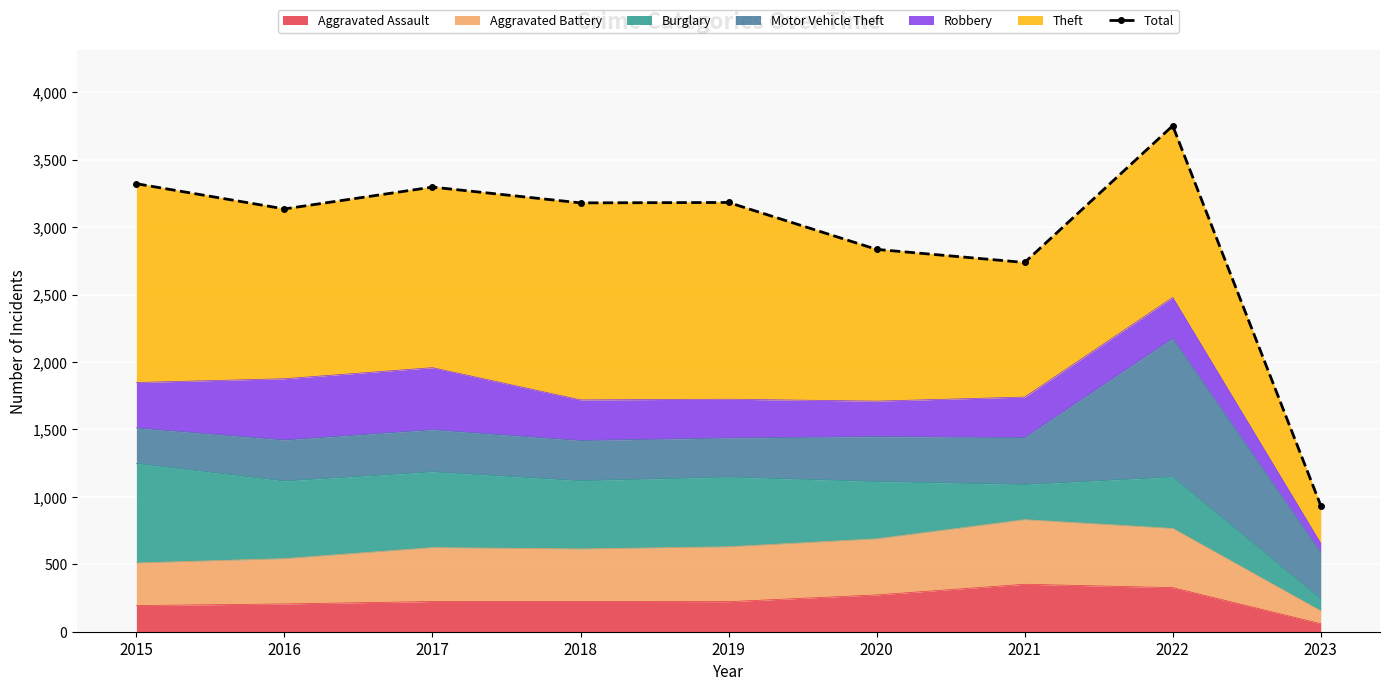

At which label is the value closest to 2343?

2021